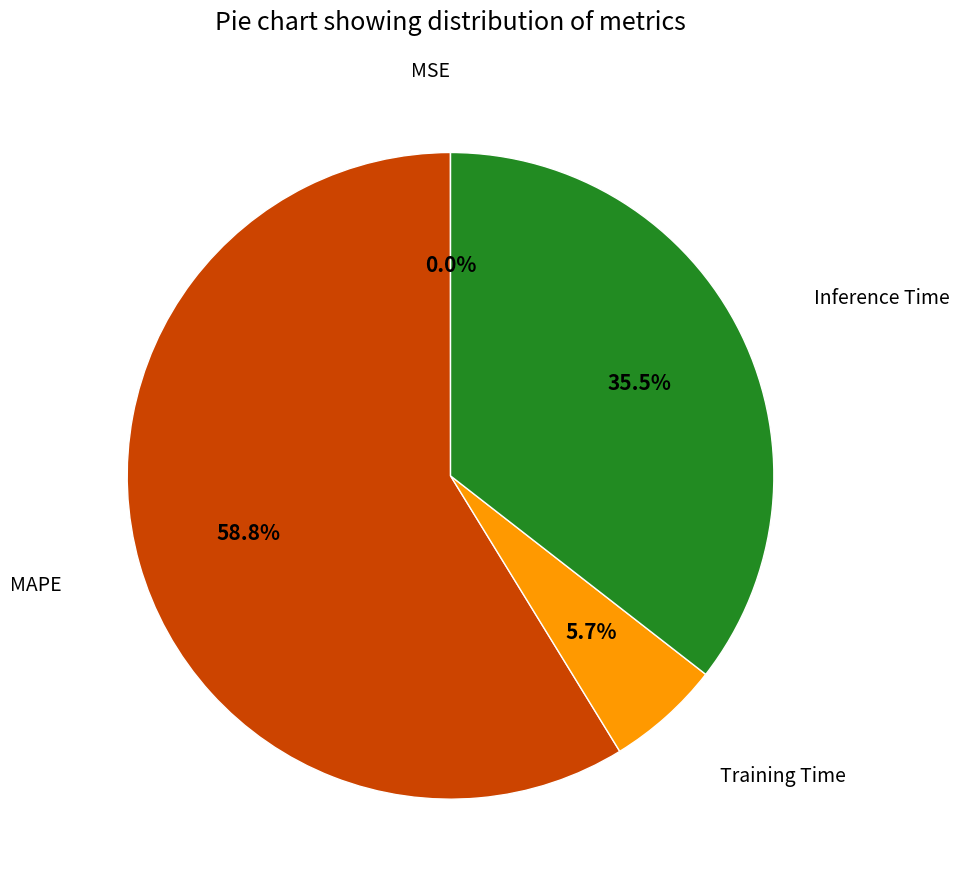

Is there any slice that represents more than half of the pie?

Yes